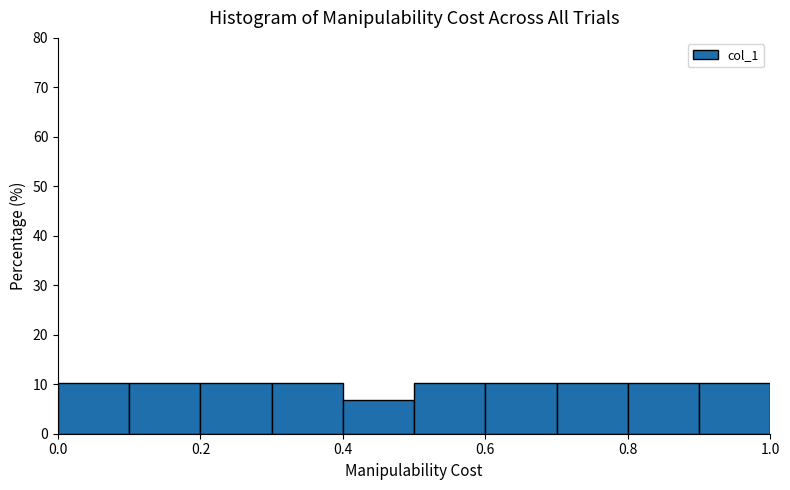

Reading left to right, list every bar in this chart as the range it spans on the x-axis followed by its height. The values are not printed on the chart, so give them approximately, as read against the axis.

0.0 to 0.1: 10
0.1 to 0.2: 10
0.2 to 0.3: 10
0.3 to 0.4: 10
0.4 to 0.5: 7
0.5 to 0.6: 10
0.6 to 0.7: 10
0.7 to 0.8: 10
0.8 to 0.9: 10
0.9 to 1.0: 10